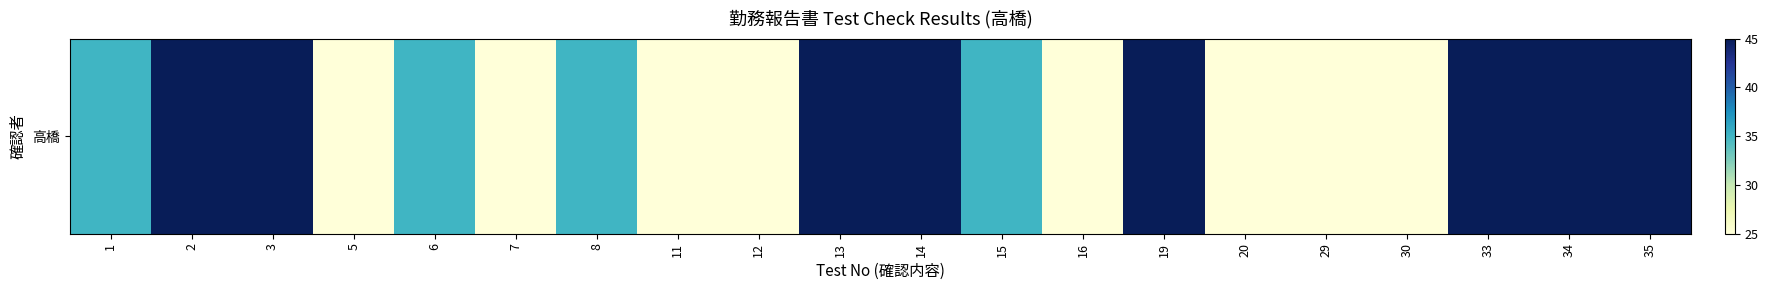

Is it true that the value at 1 is 21?

False